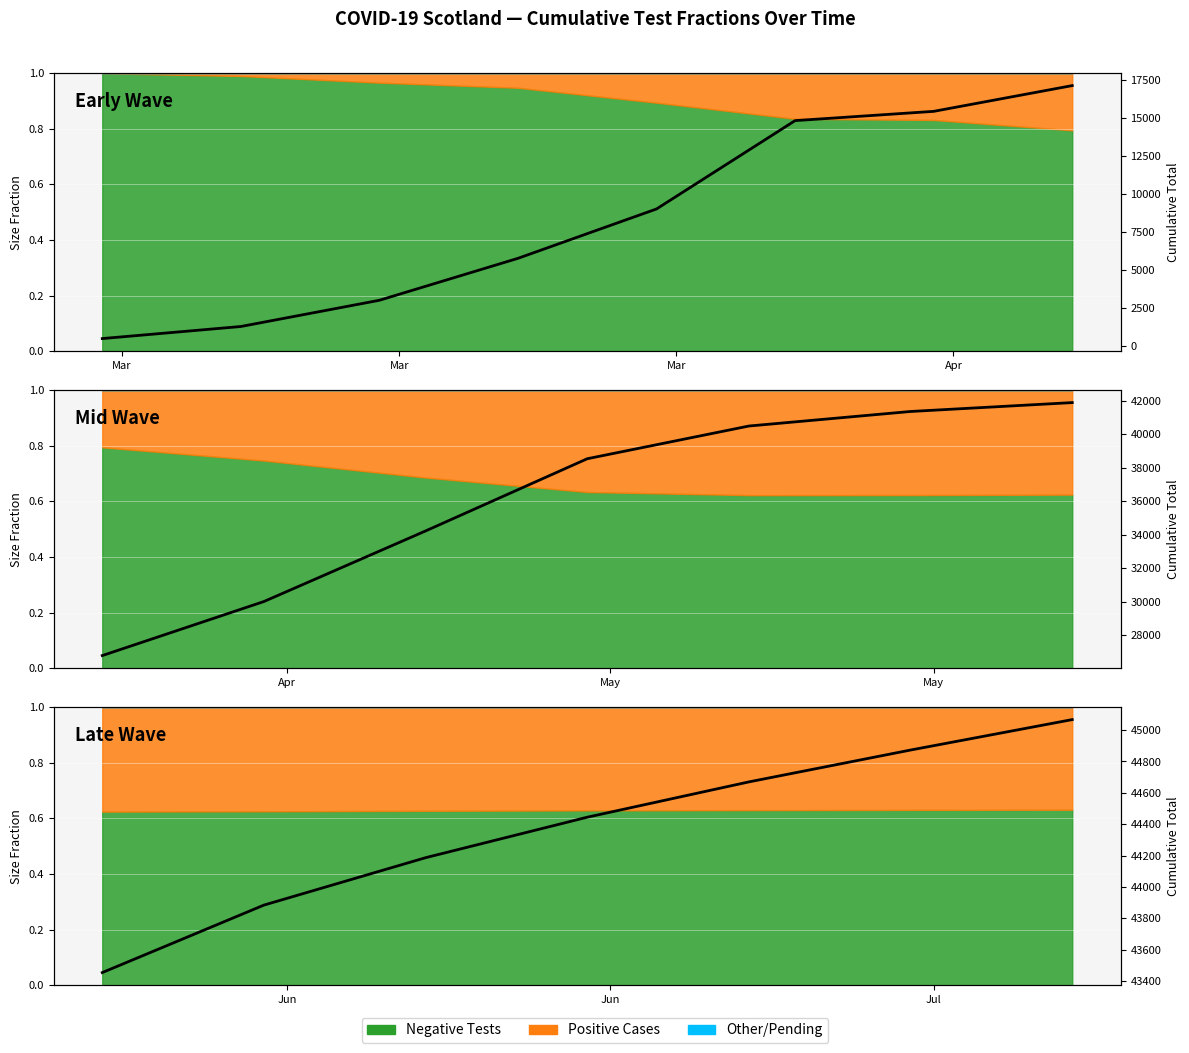

How many categories are shown in the chart?

7